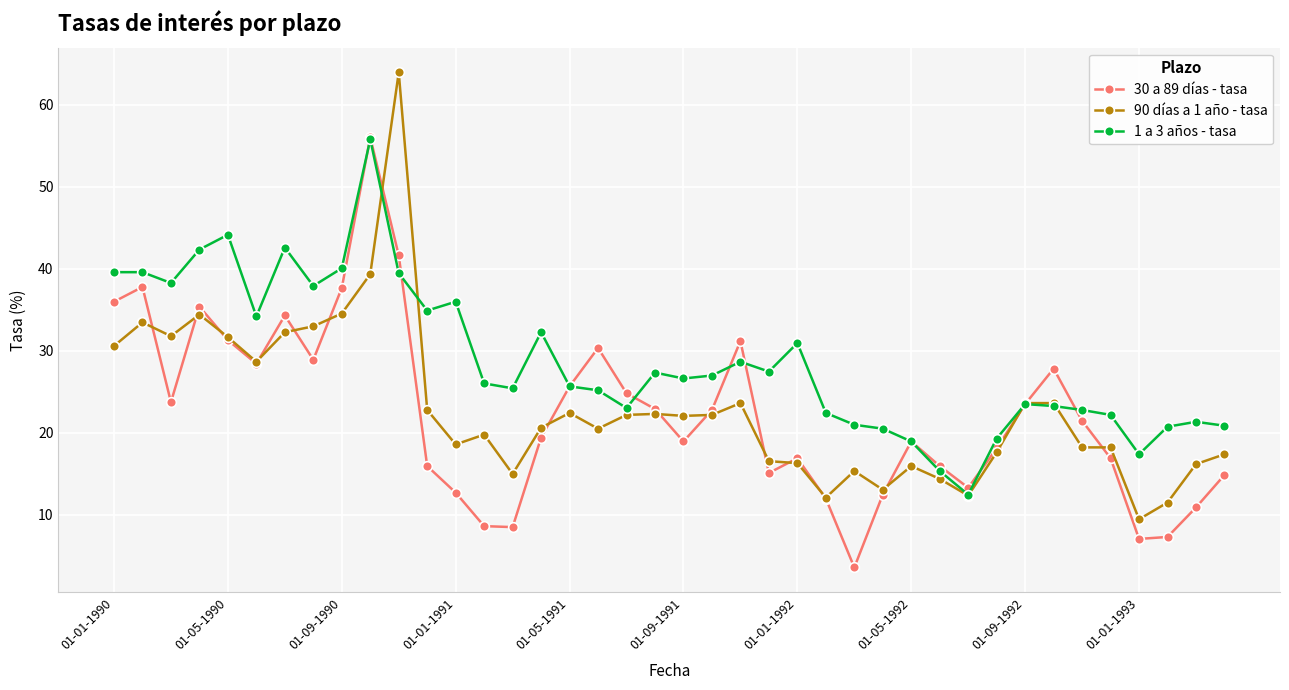

How many lines are shown in the chart?

3